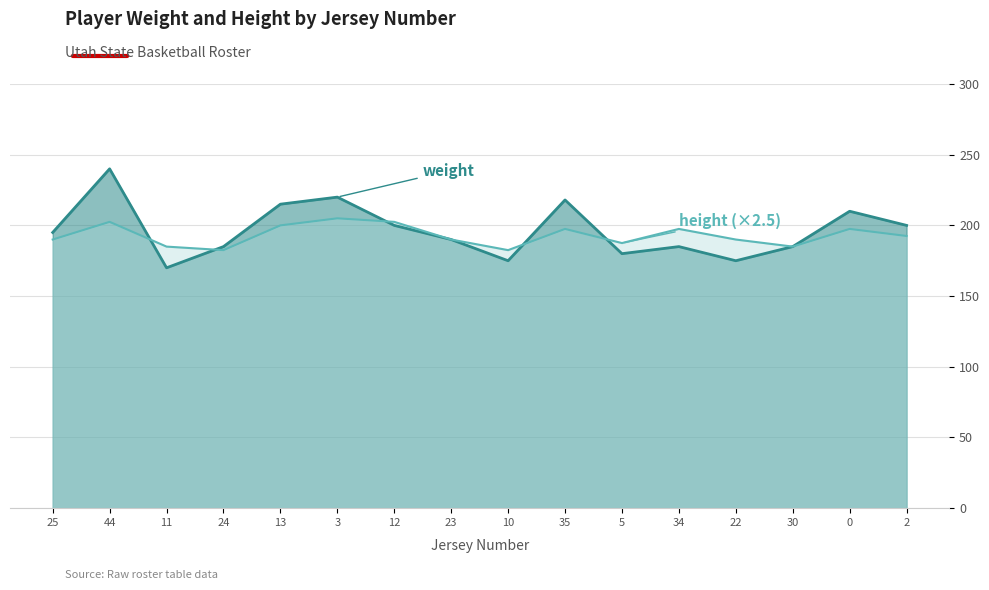

The value of height at 25 is 190.0. True or false?

True